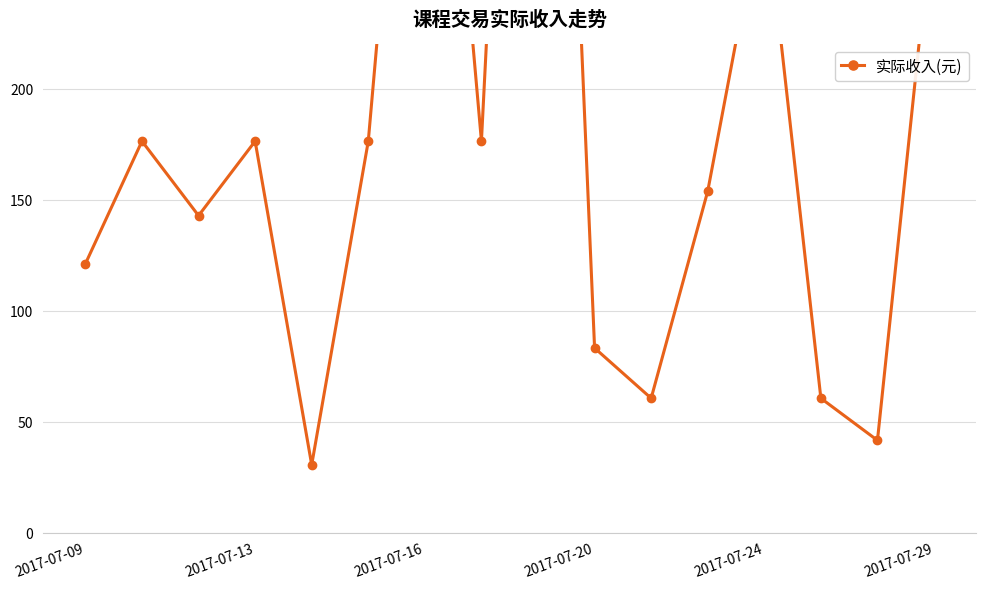

True or false: the data shows 41.6 at 14.

True